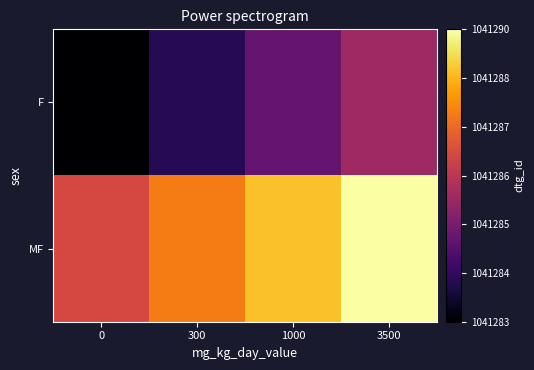

List the series in order of their overall mean, highest first.

MF, F